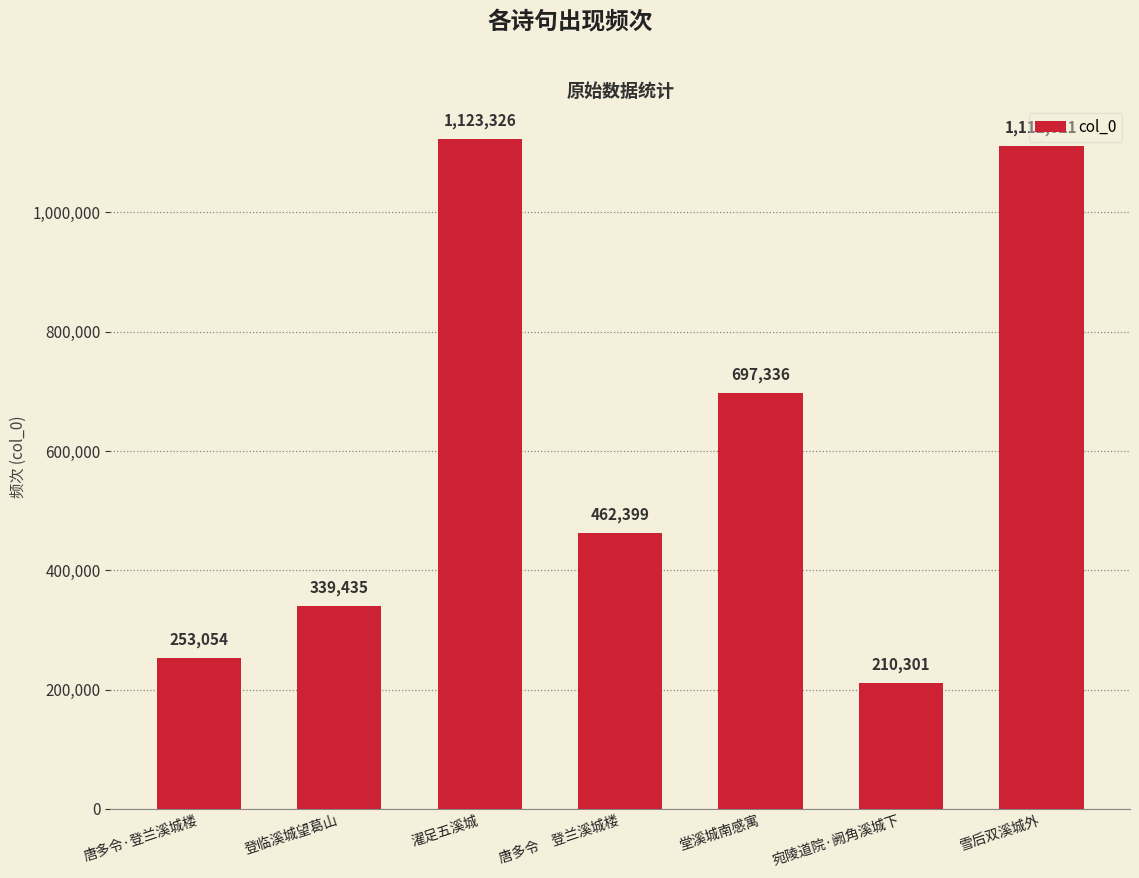

What value does the data have at 雪后双溪城外?

1112021